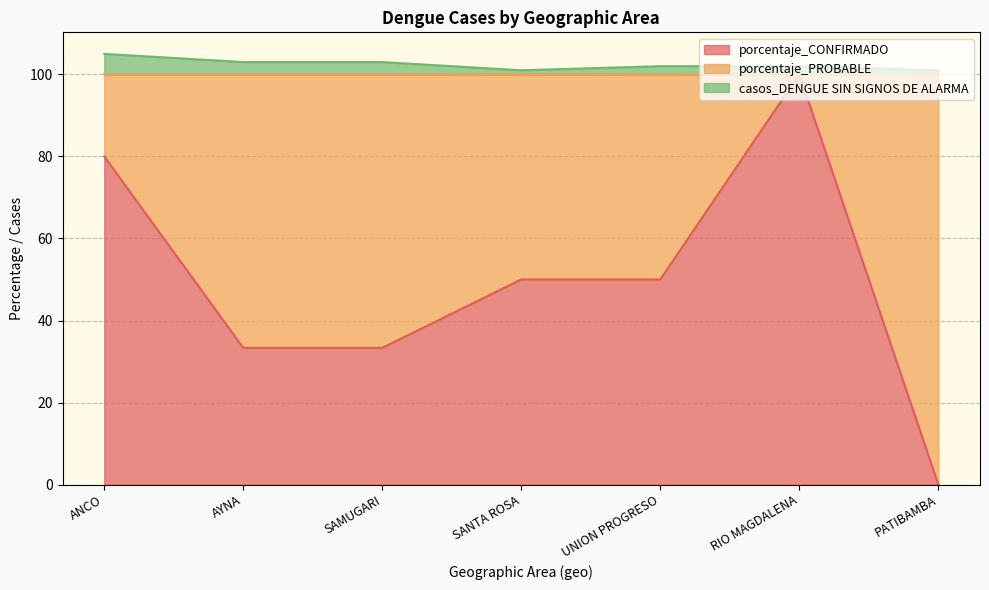

Which series has the widest spread of values?

porcentaje_CONFIRMADO